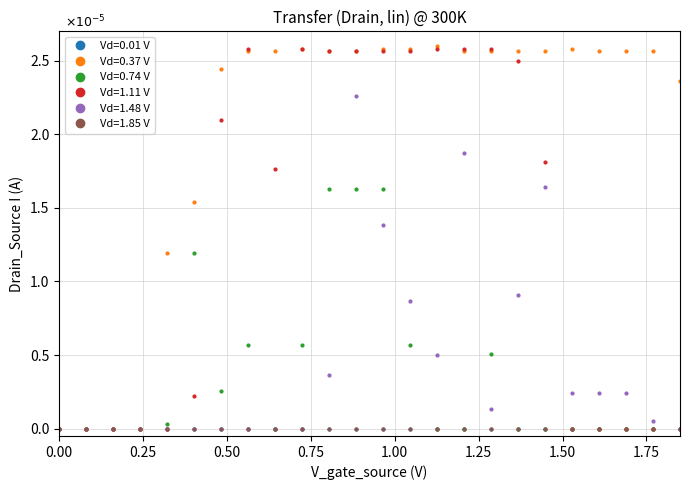

Does the chart have visible grid lines?

Yes